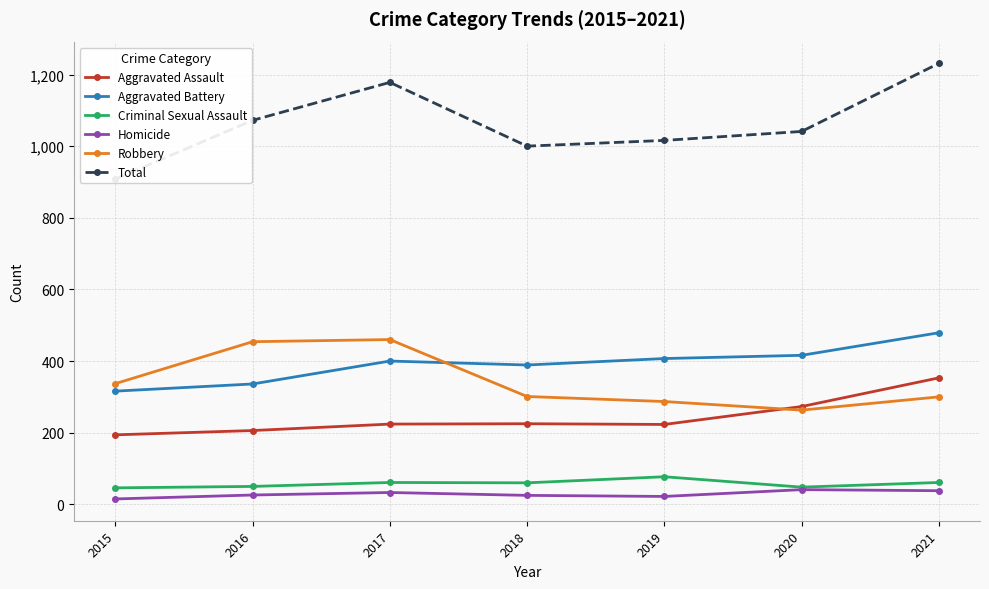

At how many categories does at least one series exceed 593?

7